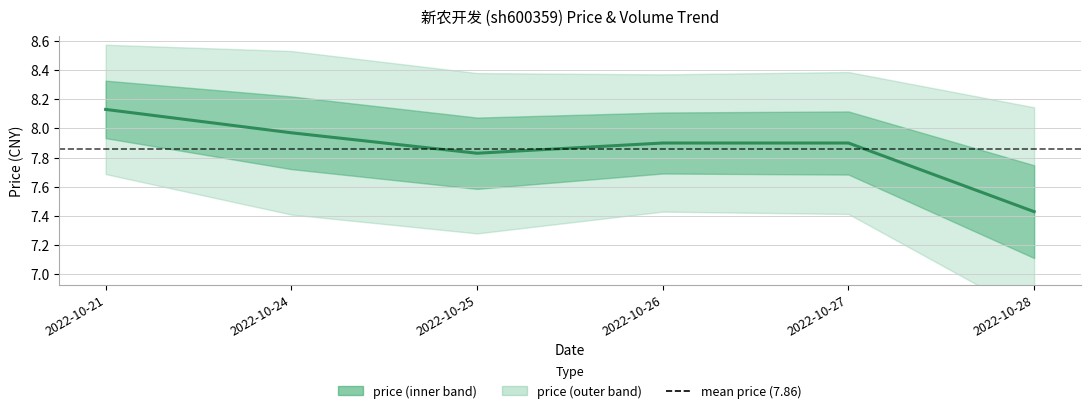

At which category does the data reach its first local valley?

2022-10-25